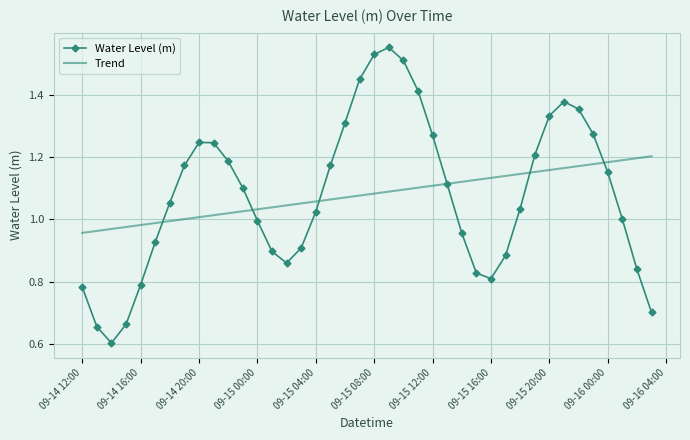

Which series has the largest range (max minus min)?

Water Level (m)